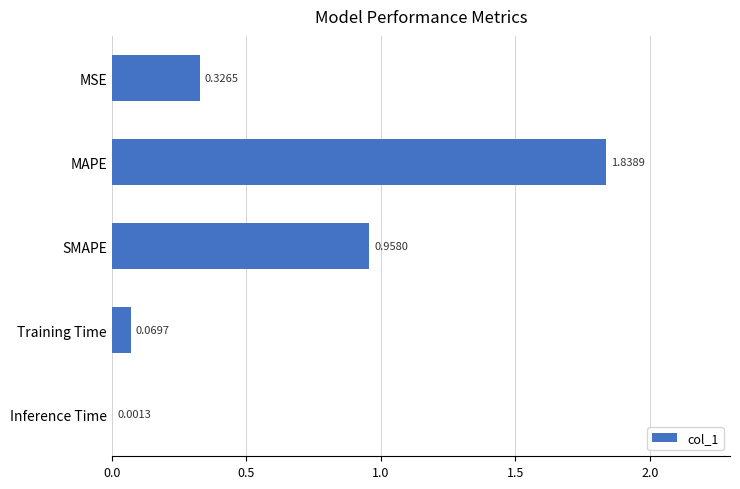

At which category does the chart reach its peak across all series?

MAPE